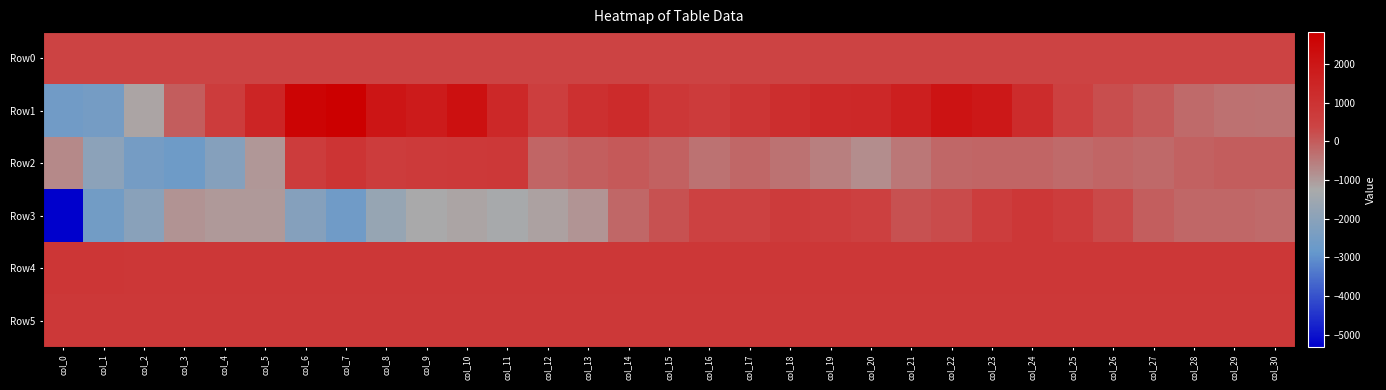

Reading left to right, extract all data points from this chart.

Row0: col_0=398.4	col_1=398.4	col_2=398.5	col_3=398.5	col_4=398.6	col_5=398.7	col_6=398.7	col_7=398.8	col_8=398.8	col_9=398.9	col_10=398.9	col_11=398.9	col_12=399.0	col_13=399.1	col_14=399.1	col_15=399.1	col_16=399.2	col_17=399.3	col_18=399.3	col_19=399.4	col_20=399.4	col_21=399.4	col_22=399.5	col_23=399.6	col_24=399.6	col_25=399.7	col_26=399.7	col_27=399.7	col_28=399.8	col_29=399.8	col_30=399.9
Row1: col_0=-2603.0	col_1=-2490.0	col_2=-1162.0	col_3=-23.0	col_4=653.0	col_5=1462.0	col_6=2632.0	col_7=2820.0	col_8=2027.0	col_9=1821.0	col_10=2191.0	col_11=1379.0	col_12=566.0	col_13=1102.0	col_14=1237.0	col_15=843.0	col_16=686.0	col_17=907.0	col_18=1139.0	col_19=1310.0	col_20=1337.0	col_21=1687.0	col_22=2097.0	col_23=1928.0	col_24=1224.0	col_25=503.0	col_26=201.0	col_27=32.0	col_28=-229.0	col_29=-339.0	col_30=-384.0
Row2: col_0=-711.0	col_1=-1948.0	col_2=-2501.0	col_3=-2652.0	col_4=-2123.0	col_5=-950.0	col_6=655.0	col_7=944.0	col_8=657.0	col_9=715.0	col_10=748.0	col_11=800.0	col_12=-152.0	col_13=-55.0	col_14=43.0	col_15=-93.0	col_16=-366.0	col_17=-167.0	col_18=-386.0	col_19=-549.0	col_20=-771.0	col_21=-439.0	col_22=-185.0	col_23=-134.0	col_24=-141.0	col_25=-237.0	col_26=-161.0	col_27=-219.0	col_28=-97.0	col_29=-20.0	col_30=-17.0
Row3: col_0=-5308.0	col_1=-2549.0	col_2=-2007.0	col_3=-881.0	col_4=-960.0	col_5=-982.0	col_6=-2127.0	col_7=-2631.0	col_8=-1715.0	col_9=-1259.0	col_10=-1178.0	col_11=-1276.0	col_12=-1096.0	col_13=-903.0	col_14=-193.0	col_15=177.0	col_16=446.0	col_17=454.0	col_18=672.0	col_19=604.0	col_20=479.0	col_21=167.0	col_22=258.0	col_23=625.0	col_24=823.0	col_25=648.0	col_26=282.0	col_27=-42.0	col_28=-166.0	col_29=-172.0	col_30=-235.0
Row4: col_0=864.0	col_1=857.0	col_2=850.0	col_3=844.0	col_4=837.0	col_5=841.0	col_6=838.0	col_7=837.0	col_8=833.0	col_9=837.0	col_10=833.0	col_11=833.0	col_12=826.0	col_13=829.0	col_14=835.0	col_15=829.0	col_16=822.0	col_17=821.0	col_18=820.0	col_19=825.0	col_20=827.0	col_21=826.0	col_22=823.0	col_23=825.0	col_24=827.0	col_25=824.0	col_26=826.0	col_27=825.0	col_28=826.0	col_29=828.0	col_30=829.0
Row5: col_0=791.0	col_1=808.0	col_2=813.0	col_3=812.0	col_4=814.0	col_5=815.0	col_6=814.0	col_7=812.0	col_8=809.0	col_9=814.0	col_10=814.0	col_11=811.0	col_12=809.0	col_13=803.0	col_14=805.0	col_15=803.0	col_16=795.0	col_17=799.0	col_18=798.0	col_19=797.0	col_20=802.0	col_21=807.0	col_22=802.0	col_23=802.0	col_24=802.0	col_25=806.0	col_26=810.0	col_27=806.0	col_28=806.0	col_29=806.0	col_30=805.0